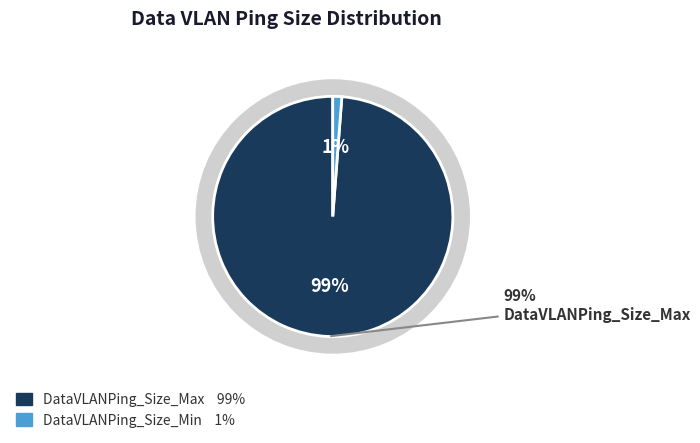

Which has a higher value, DataVLANPing_Size_Max or DataVLANPing_Size_Min?

DataVLANPing_Size_Max